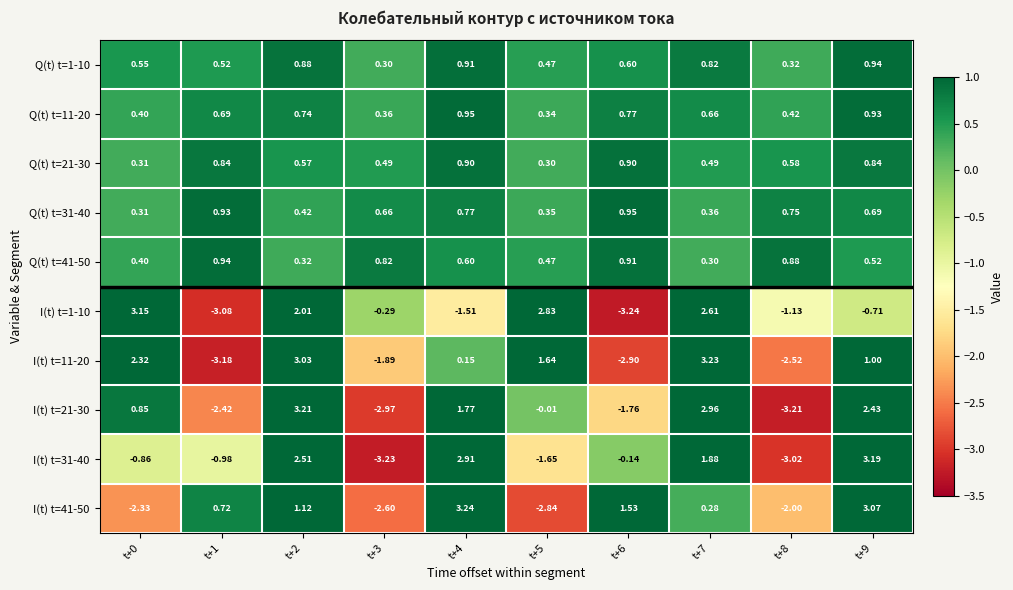

Is the value of Q(t) t=11-20 at t+4 greater than the value of Q(t) t=41-50 at t+8?

Yes